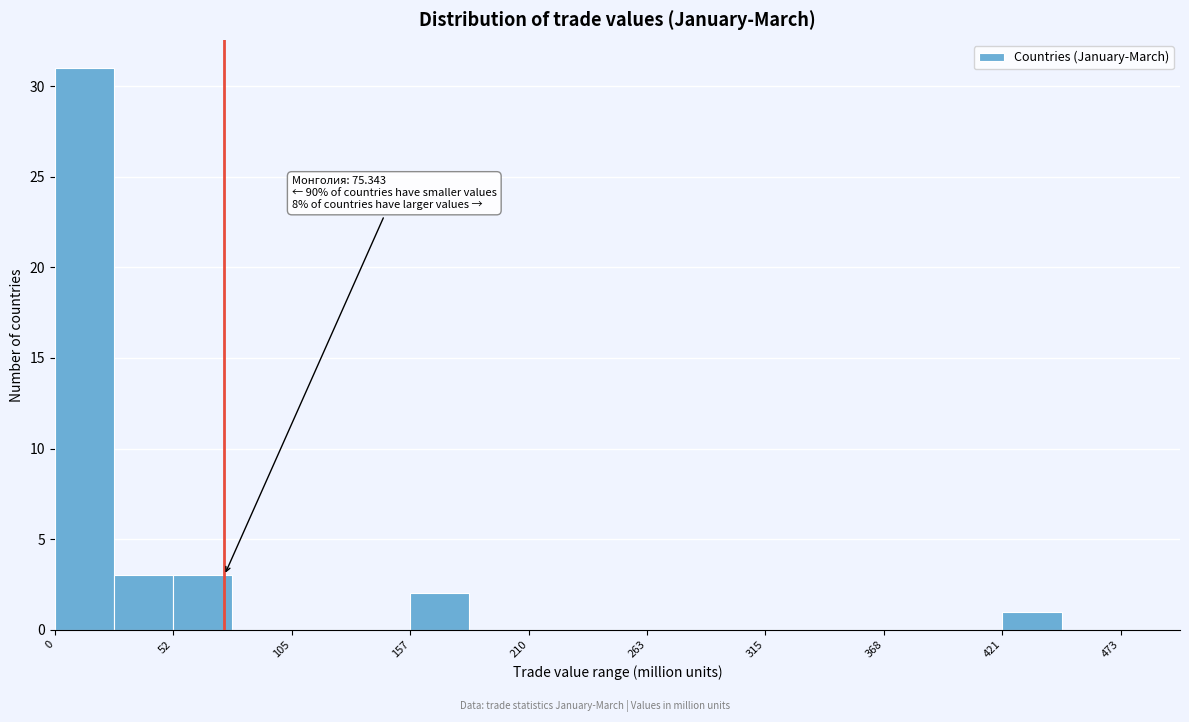

Read against the x-axis, roughly where is the centre of the tallest bar?

10